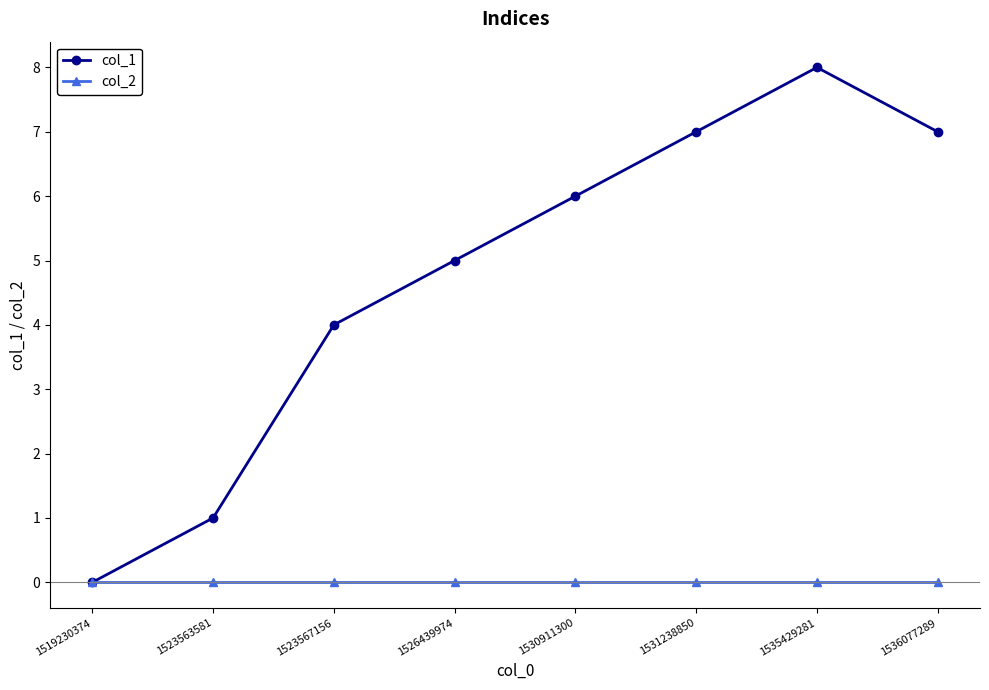

The value of col_1 at 1523563581 is 1. True or false?

True